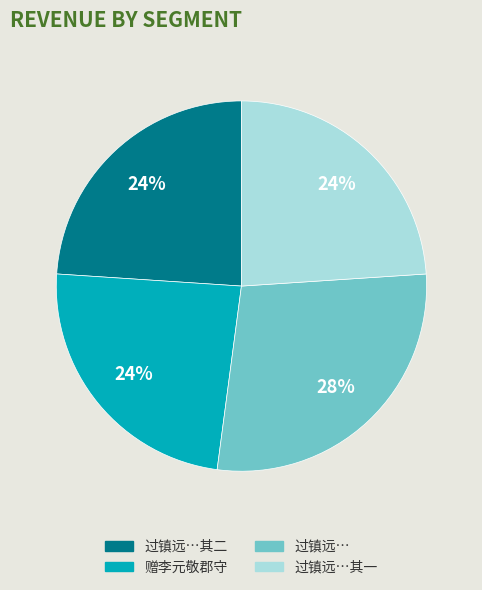

To the nearest percent, what portion does 过镇远… represent?

28%